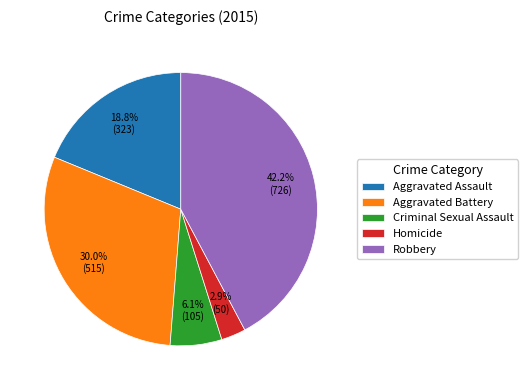

Rank the categories by value from highest to lowest.

Robbery, Aggravated Battery, Aggravated Assault, Criminal Sexual Assault, Homicide